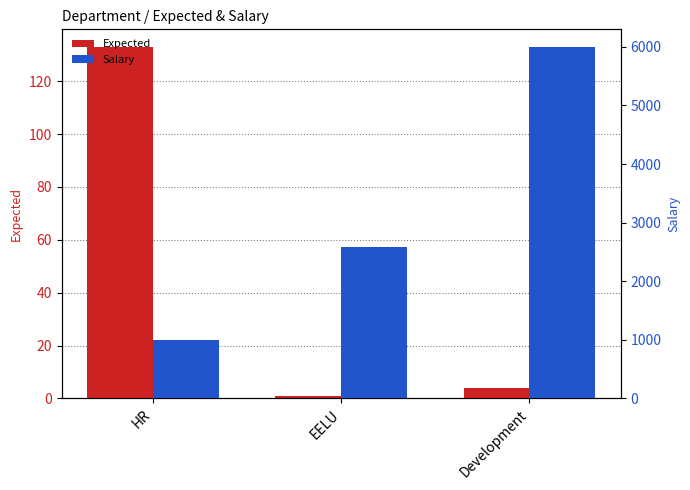

True or false: Salary has a value of 4249 at EELU.

False